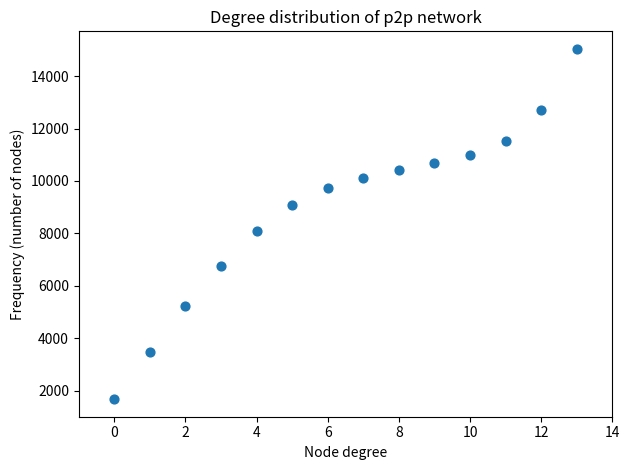

What is the range of Y values (max minus min)?

13364.9